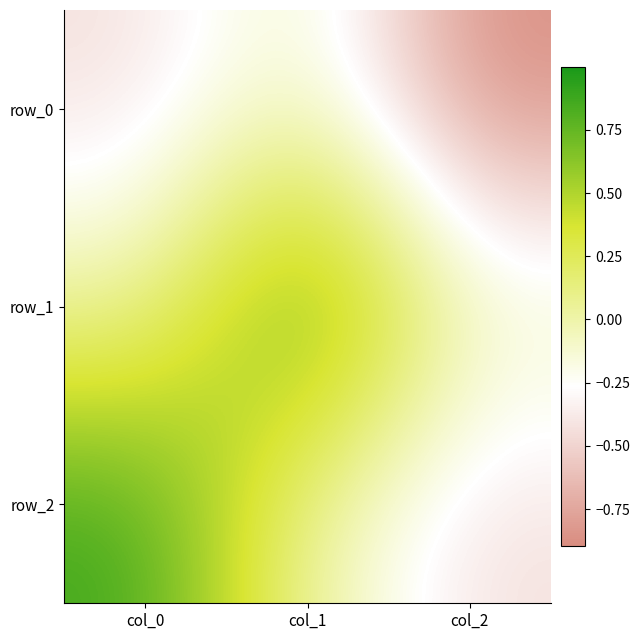

At which category does the chart reach its minimum across all series?

col_2